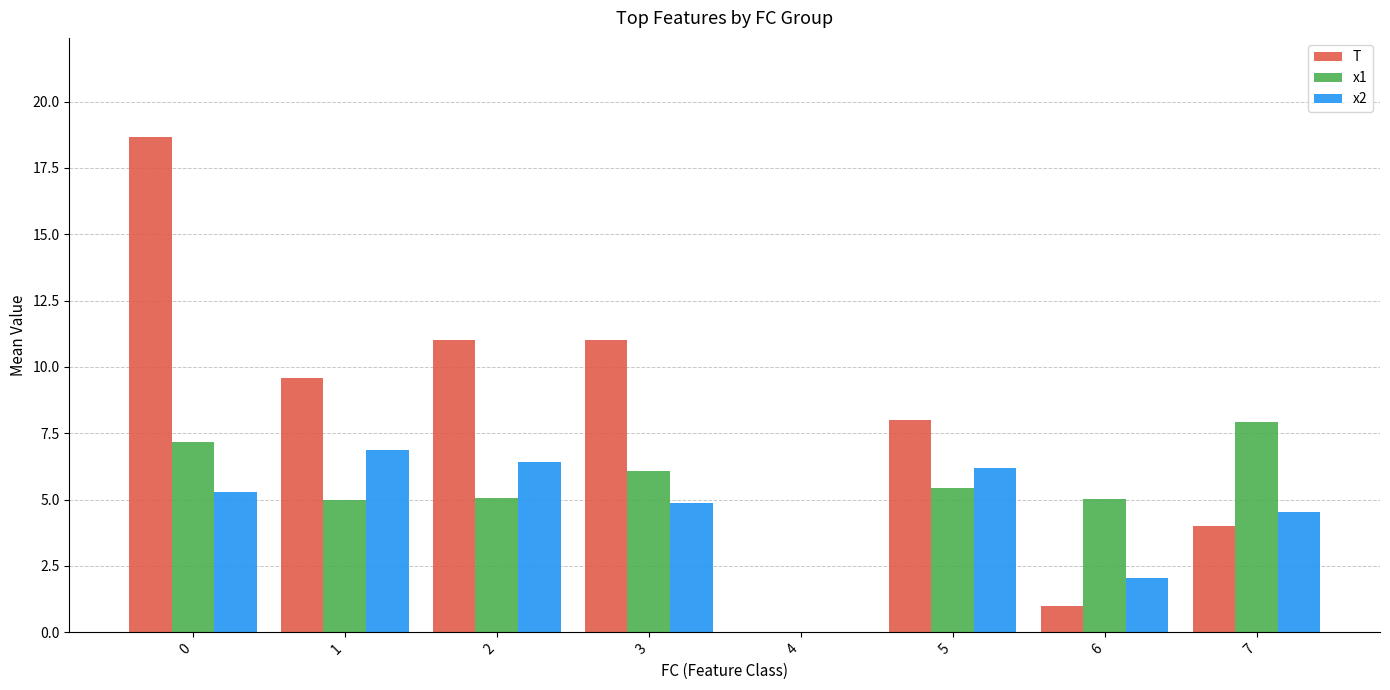

What is the sum of all x2 values?

36.3